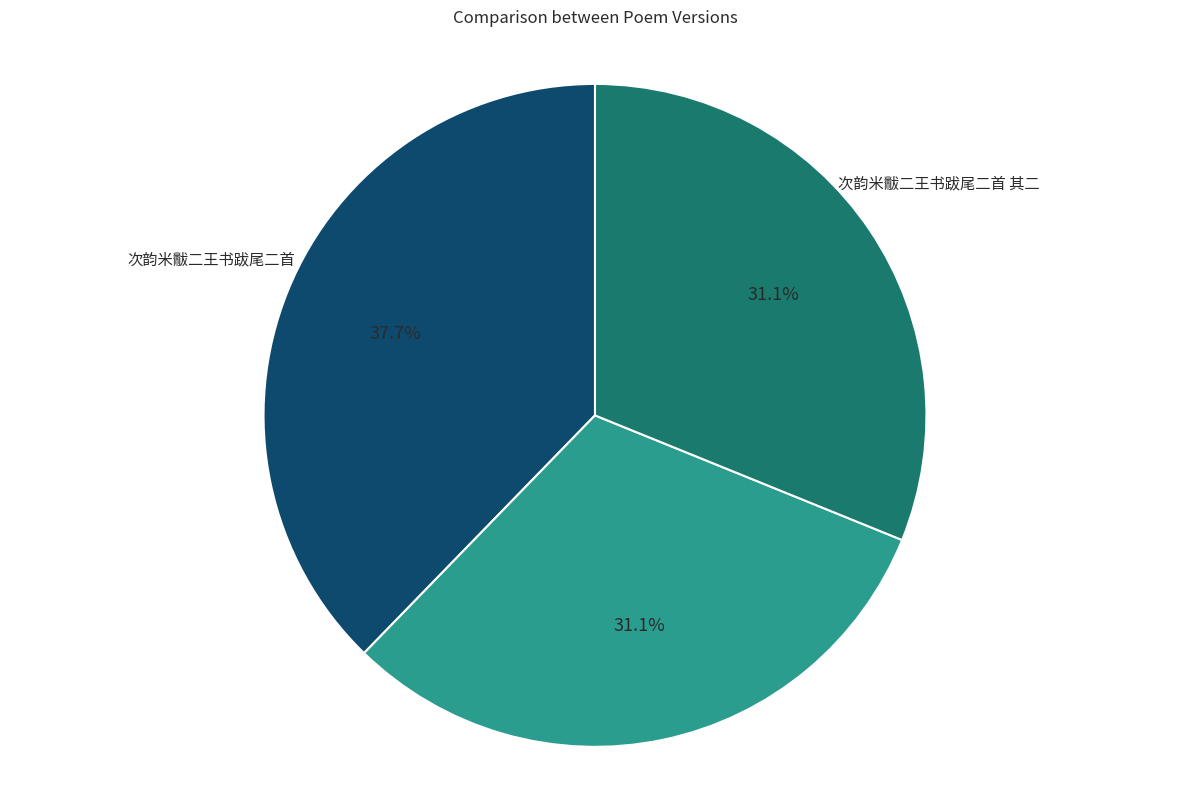

Is there a majority slice in this chart?

No